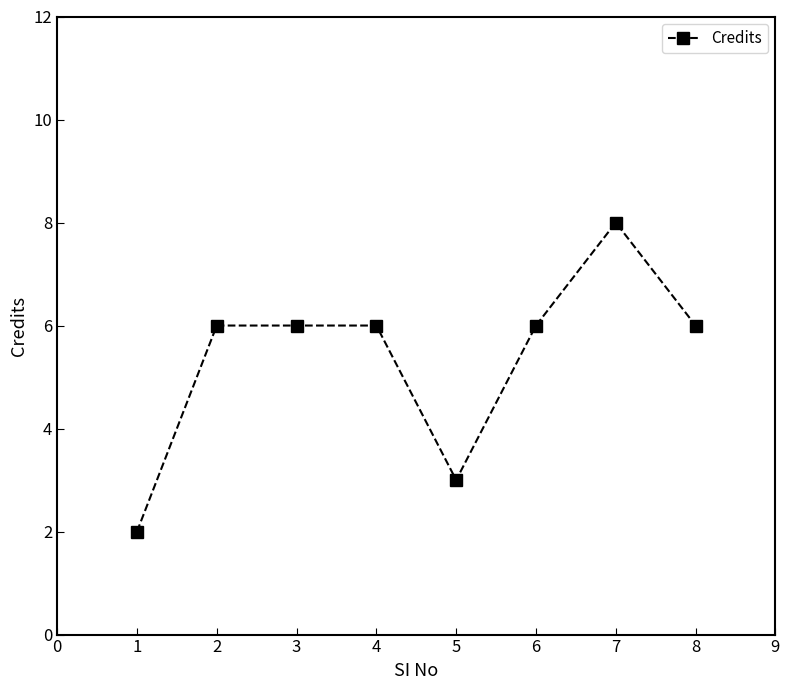

What is the difference between the second highest and minimum values?

4